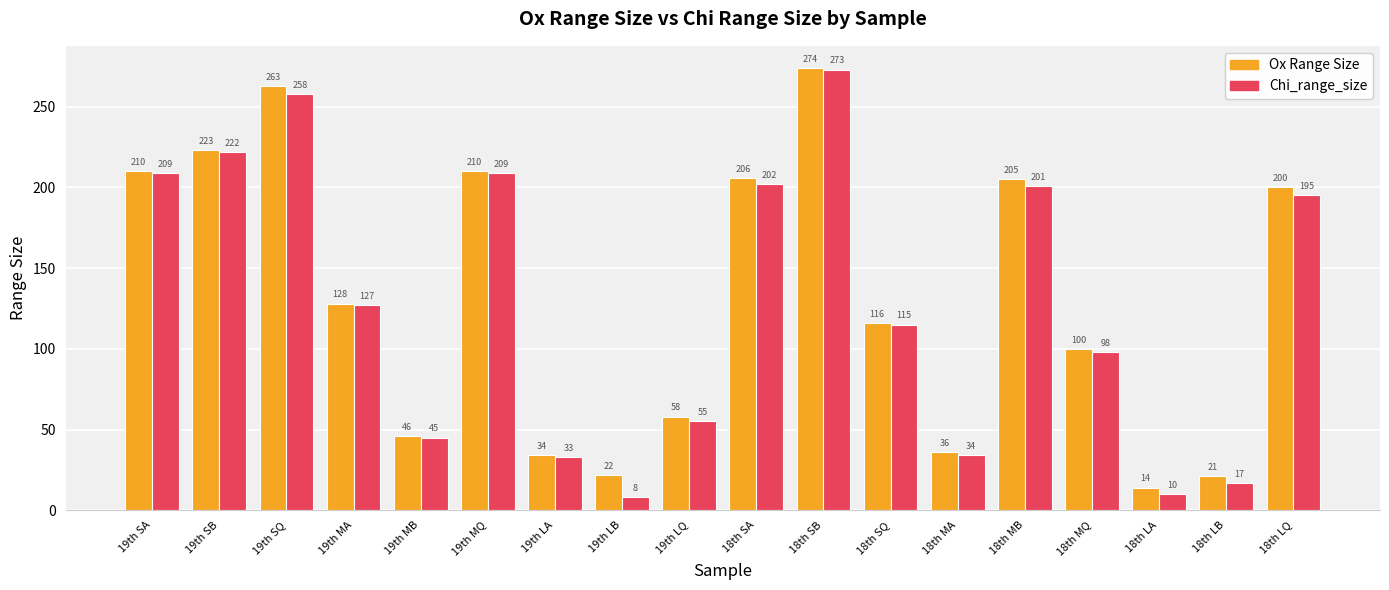

List the series in order of their overall mean, lowest first.

Chi_range_size, Ox Range Size